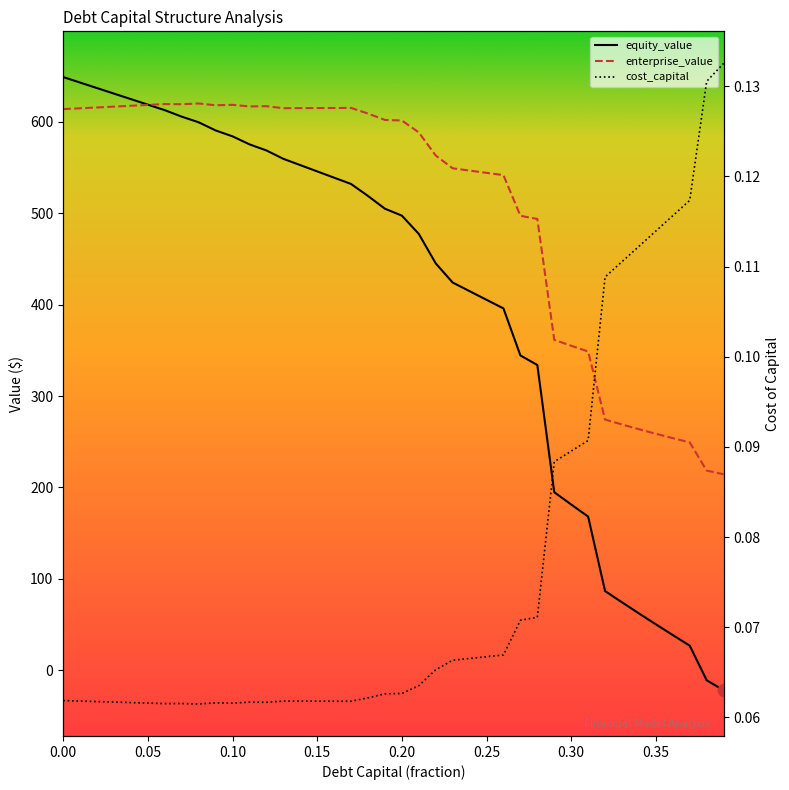

How many data points in enterprise_value are above 602?

20